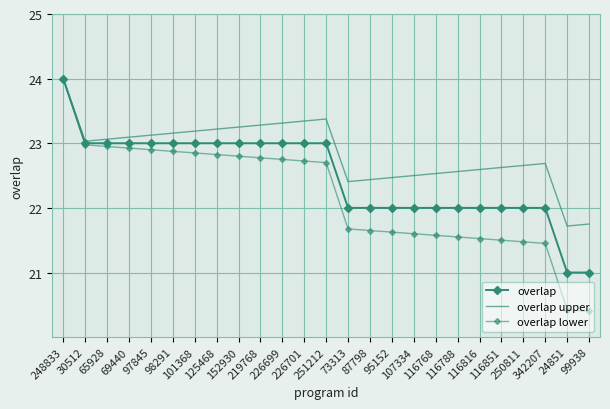

What is the difference between the highest and lowest values at 99938?

1.4